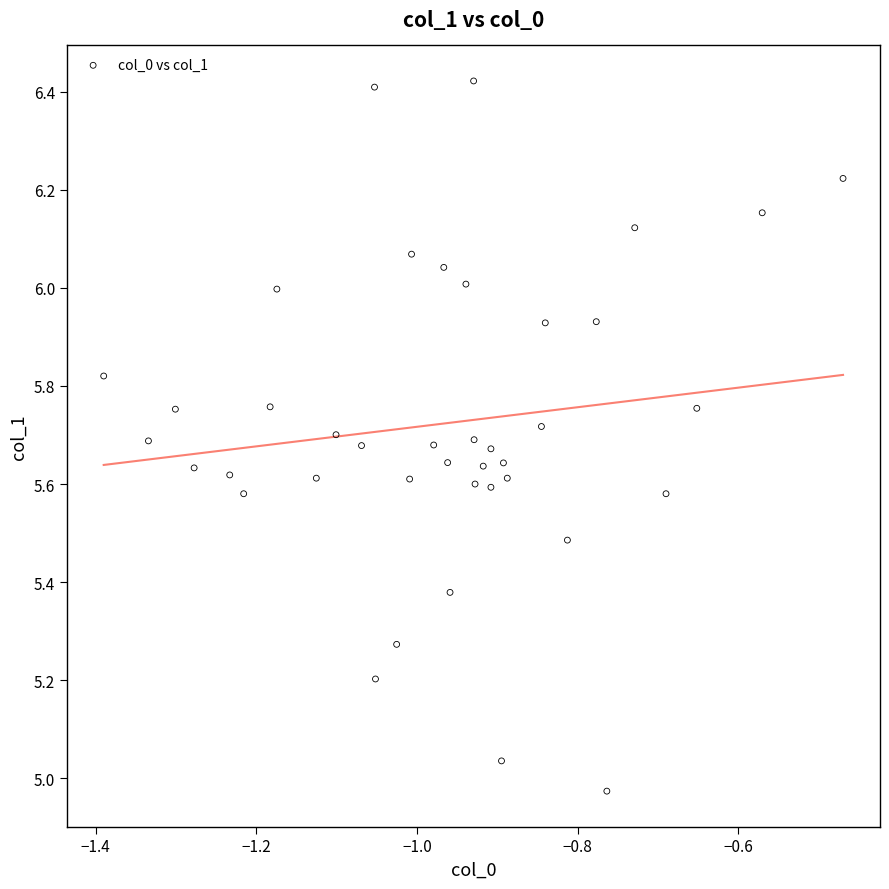

What is the range of Y values (max minus min)?

1.4